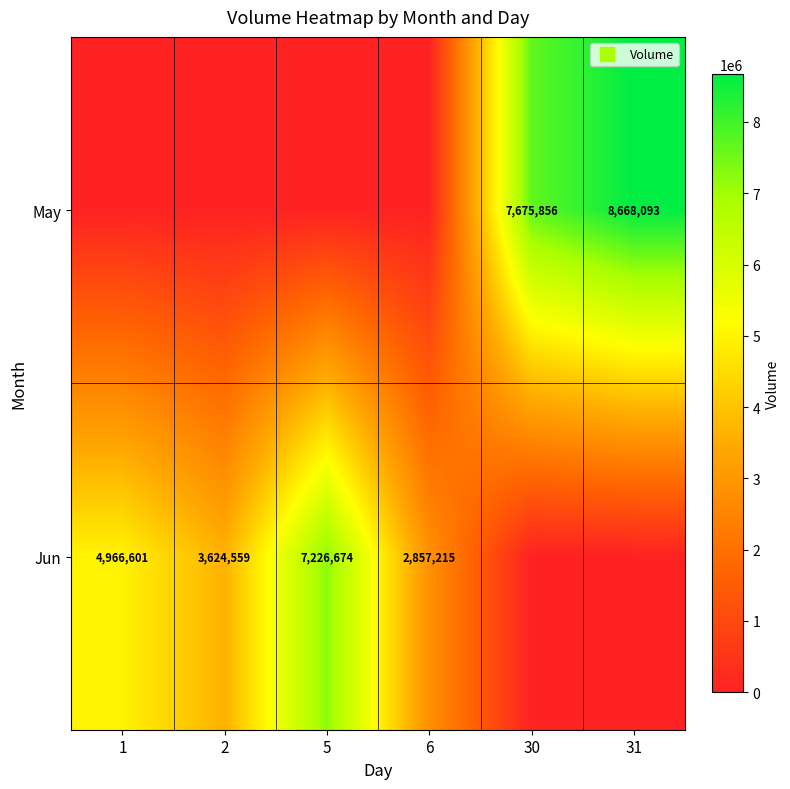

Is it true that Jun equals 5105781 at 2?

False